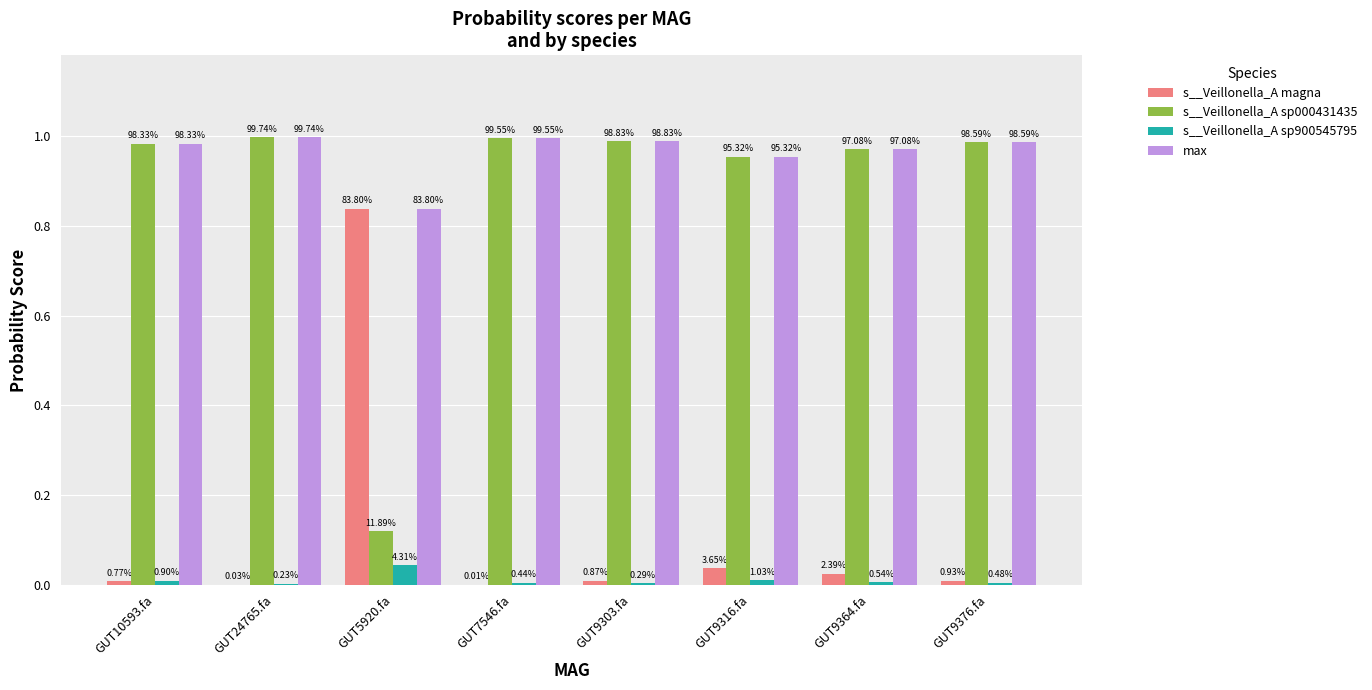

Rank the categories by max value from highest to lowest.

GUT24765.fa, GUT7546.fa, GUT9303.fa, GUT9376.fa, GUT10593.fa, GUT9364.fa, GUT9316.fa, GUT5920.fa